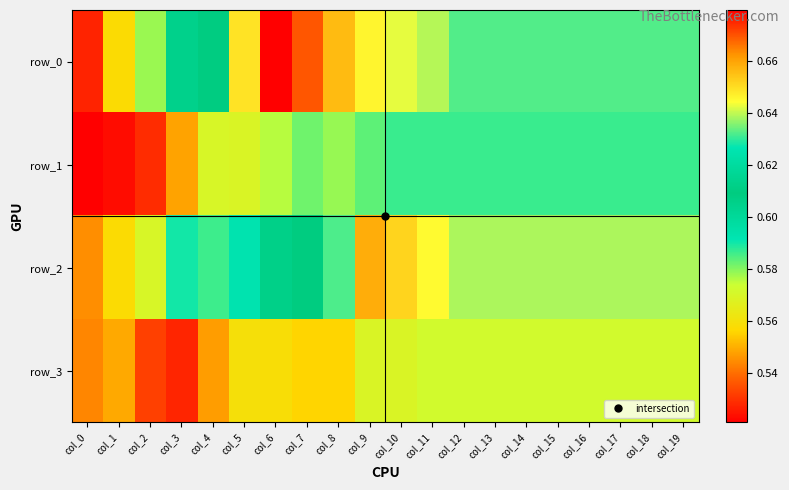

At which category is the sum across all series the highest?

col_9